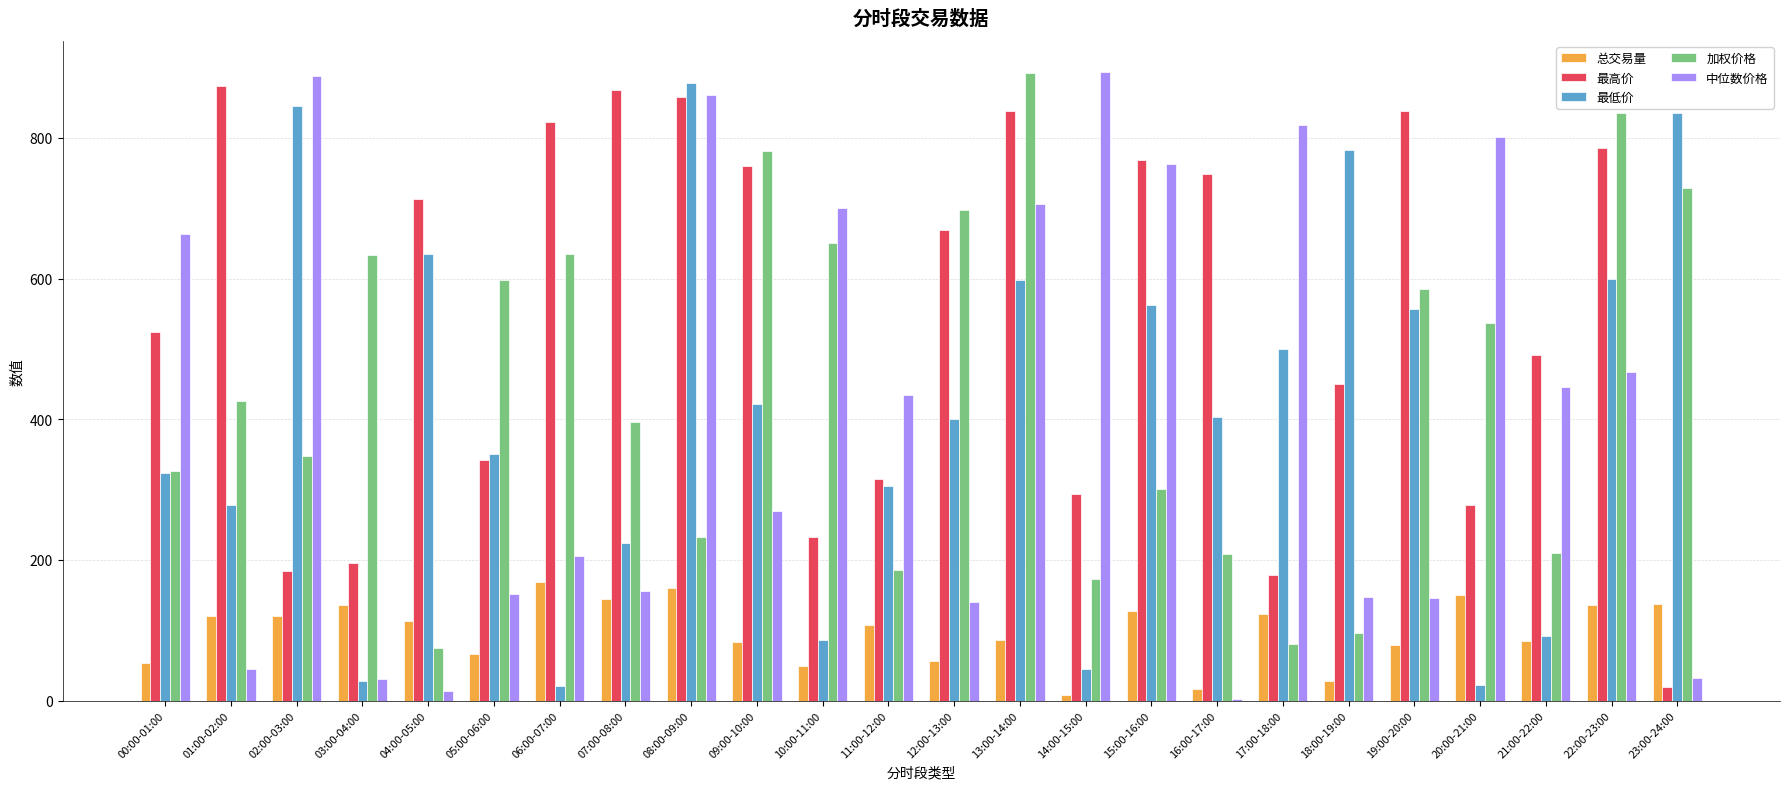

How many values in the 加权价格 series exceed 425?

12